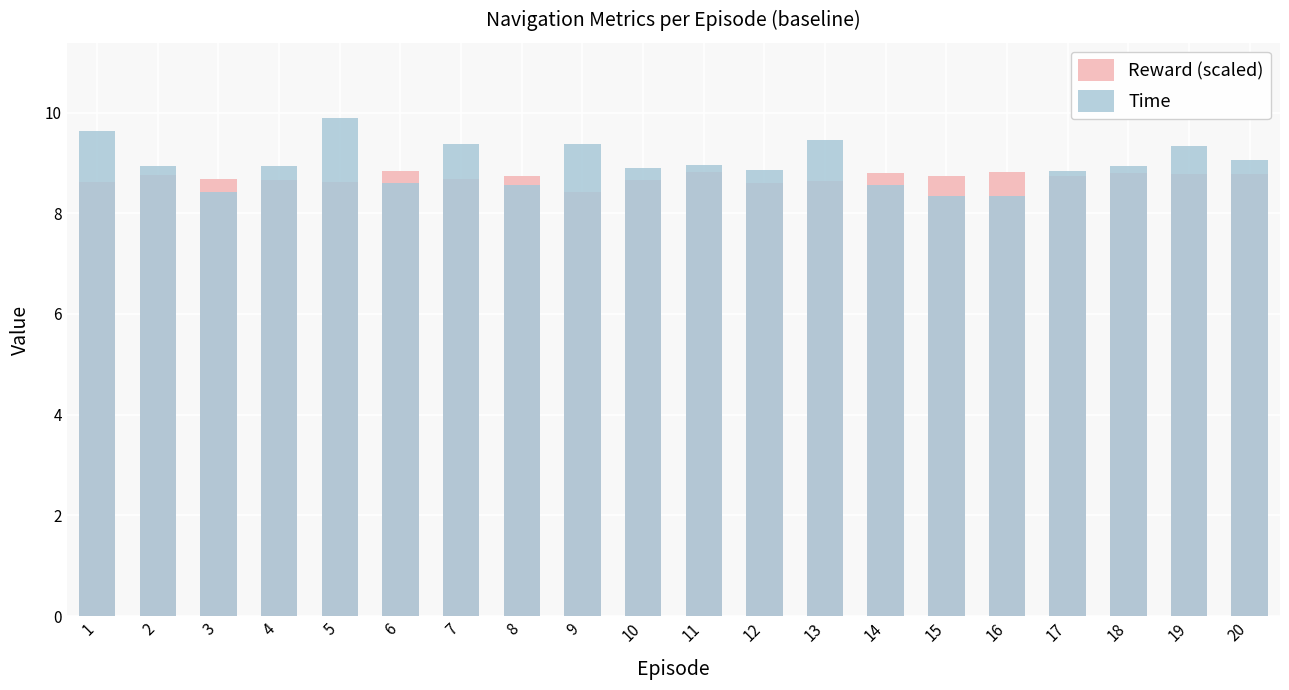

What is the difference between the second highest and minimum values in the Time series?

1.3